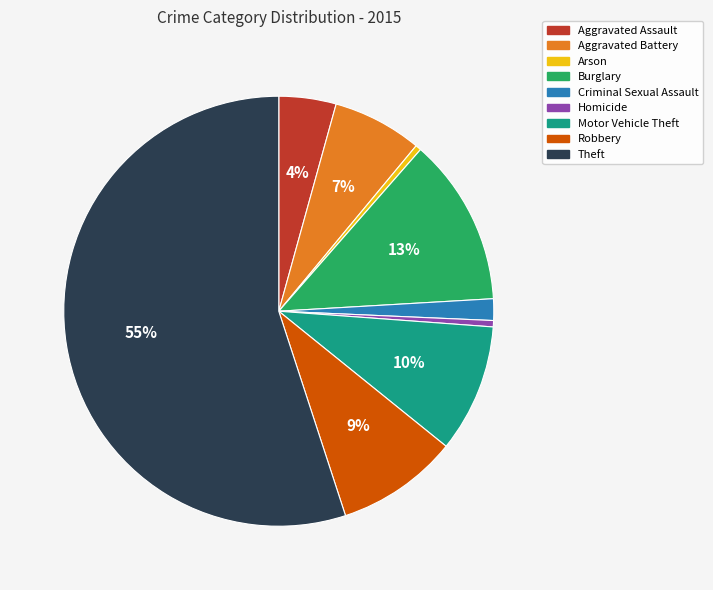

Which slice is the largest?

Theft